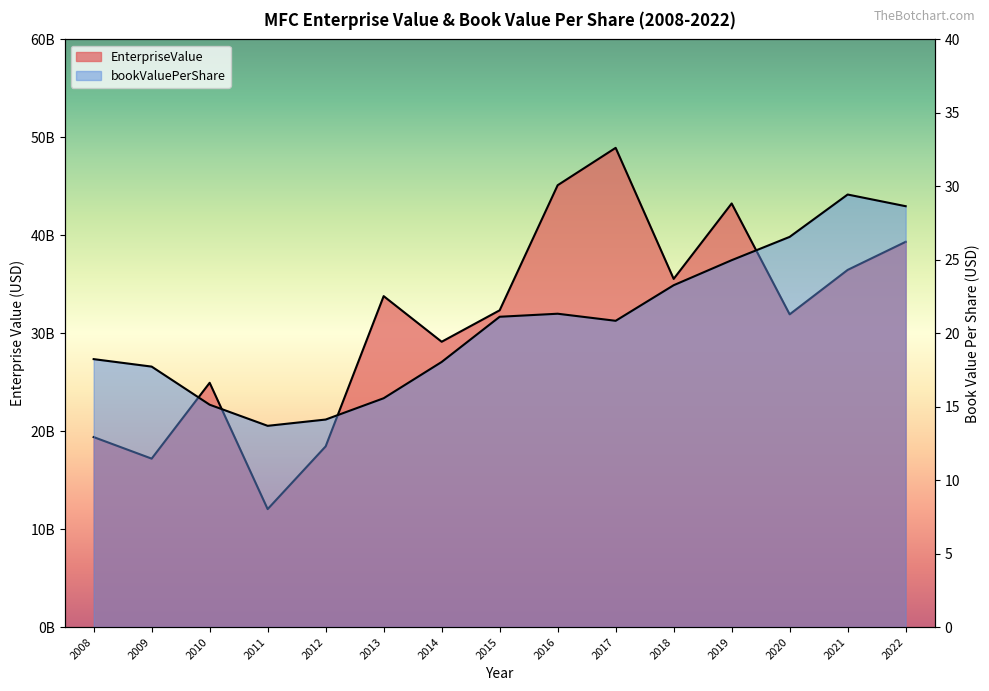

At how many categories does at least one series exceed 44077317679?

2